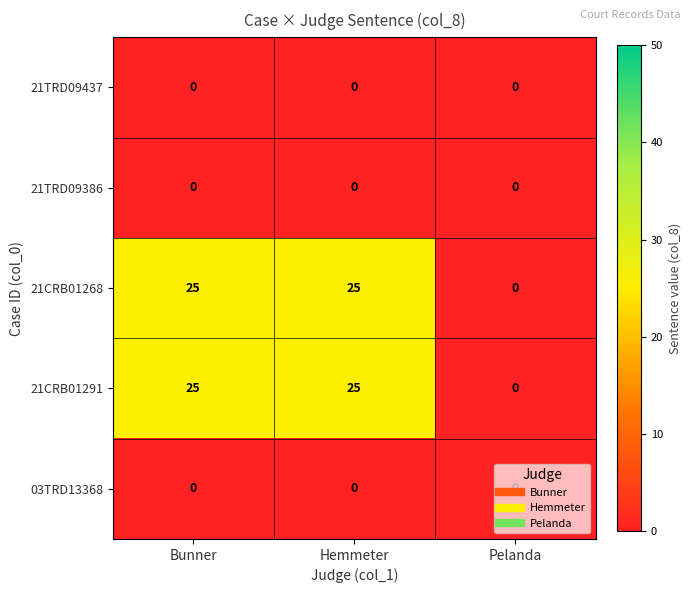

What is the spread (max minus min) of values at Bunner?

25